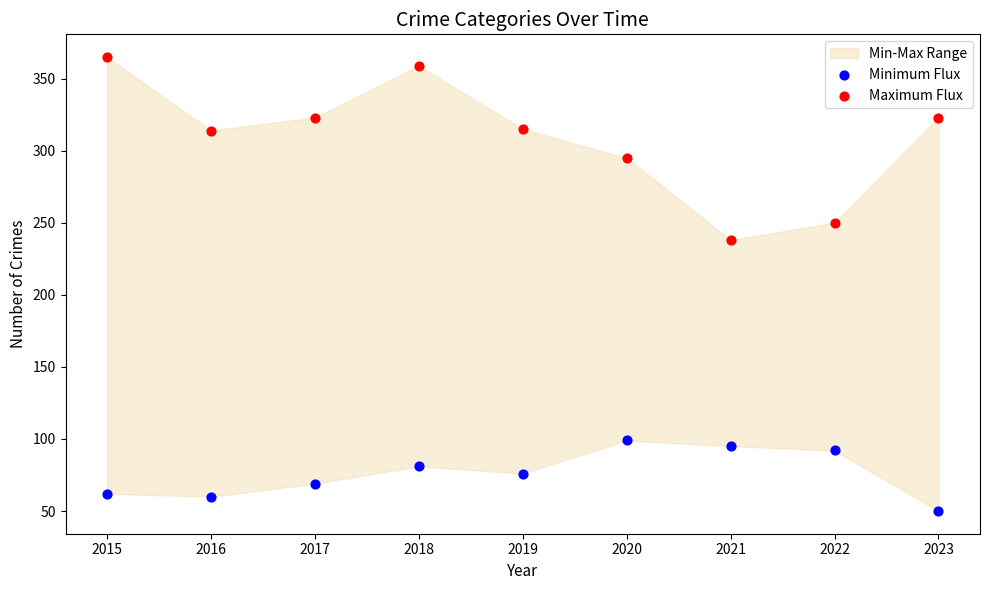

Which series contains the lowest Y value?

Minimum Flux